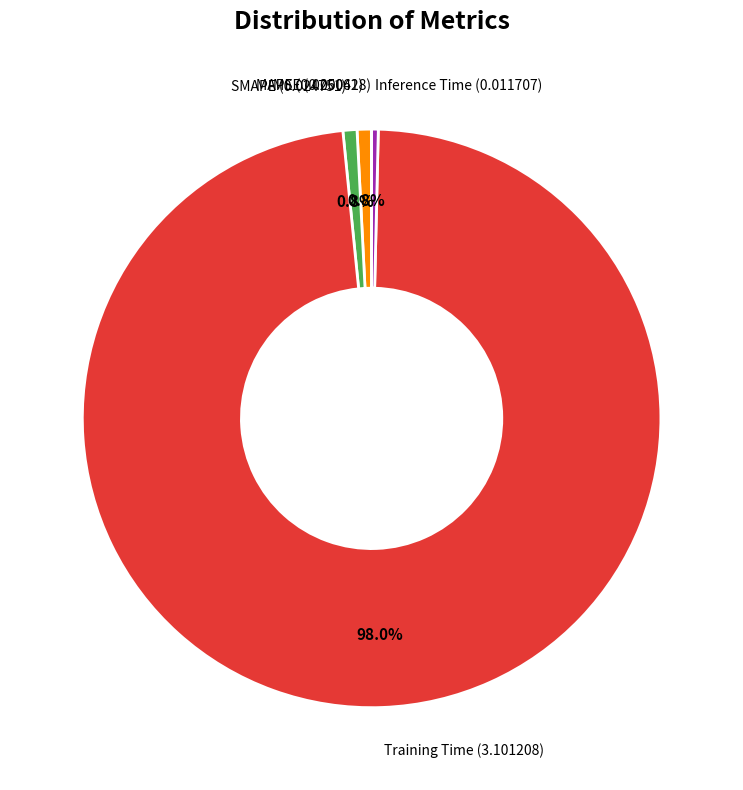

To the nearest percent, what is the average slice percentage?

20%